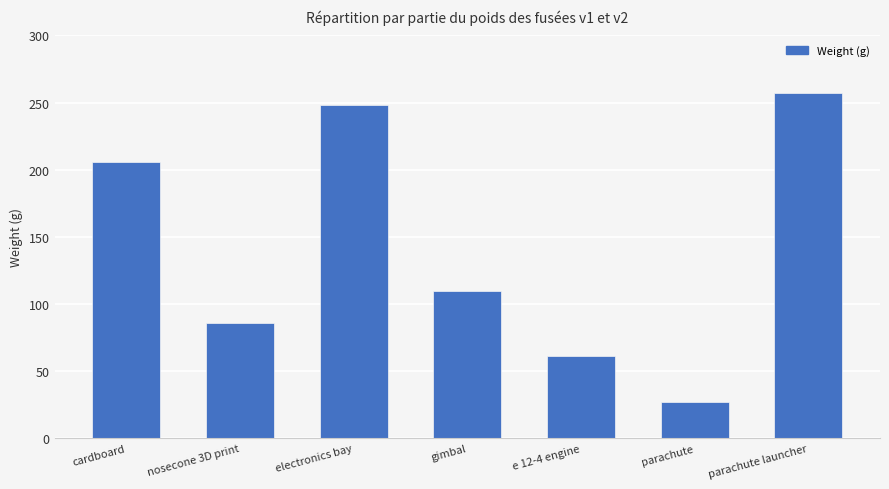

Rank the categories by value from highest to lowest.

parachute launcher, electronics bay, cardboard, gimbal, nosecone 3D print, e 12-4 engine, parachute